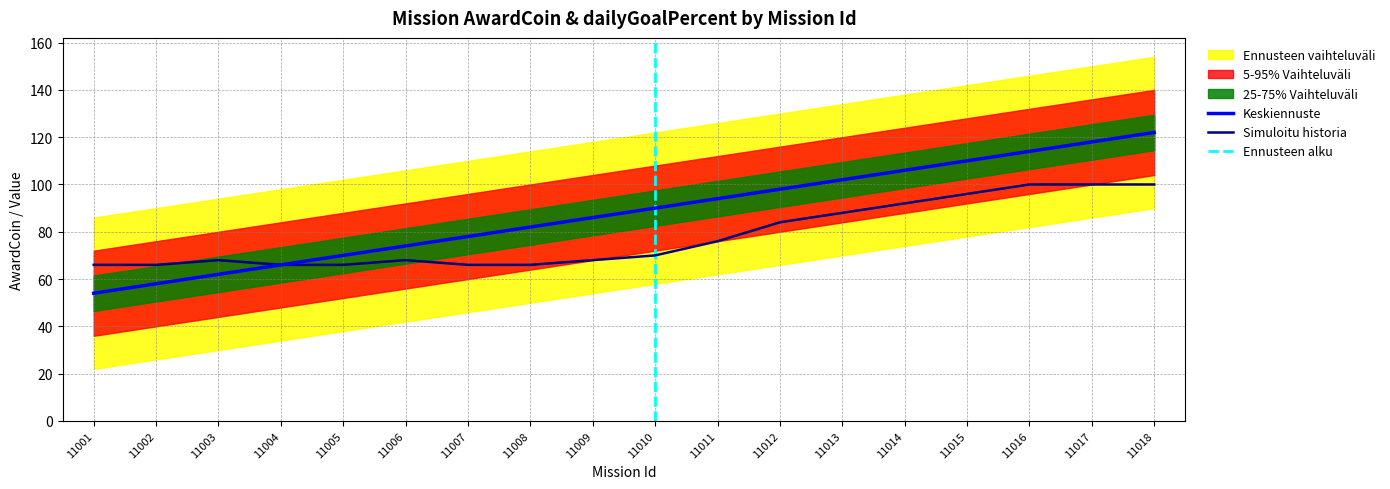

What is the maximum value shown in the chart?

122